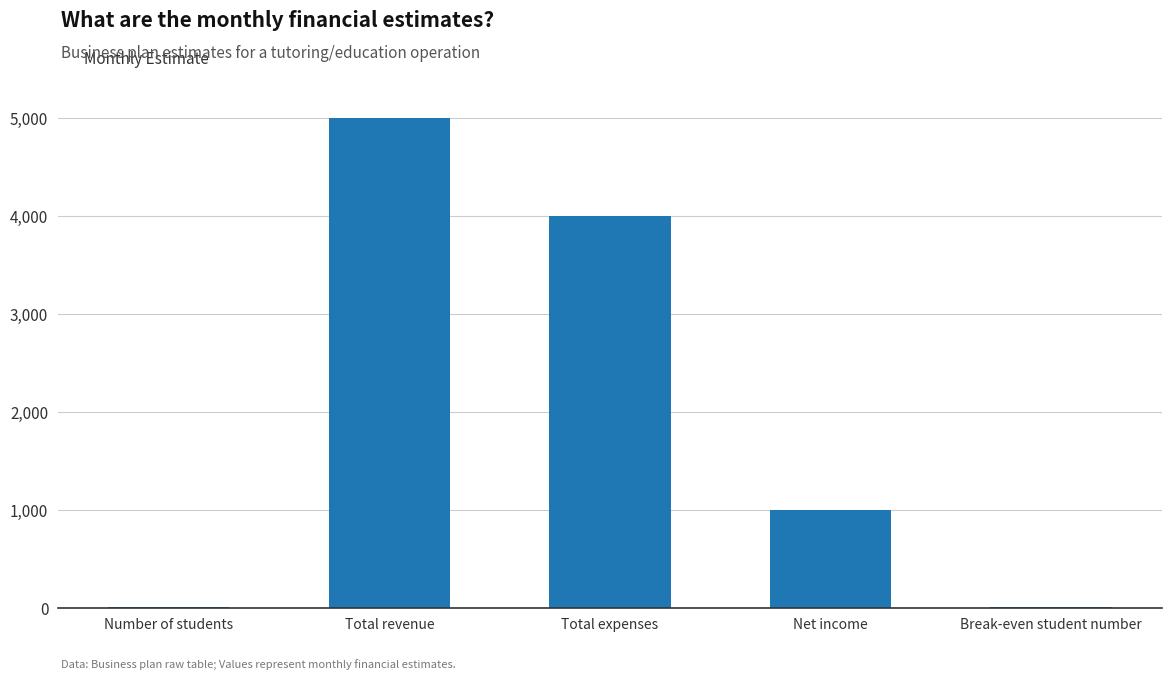

Is it true that the value at Net income is 474?

False